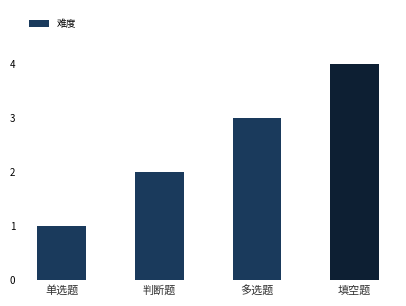

How many categories are shown in the chart?

4